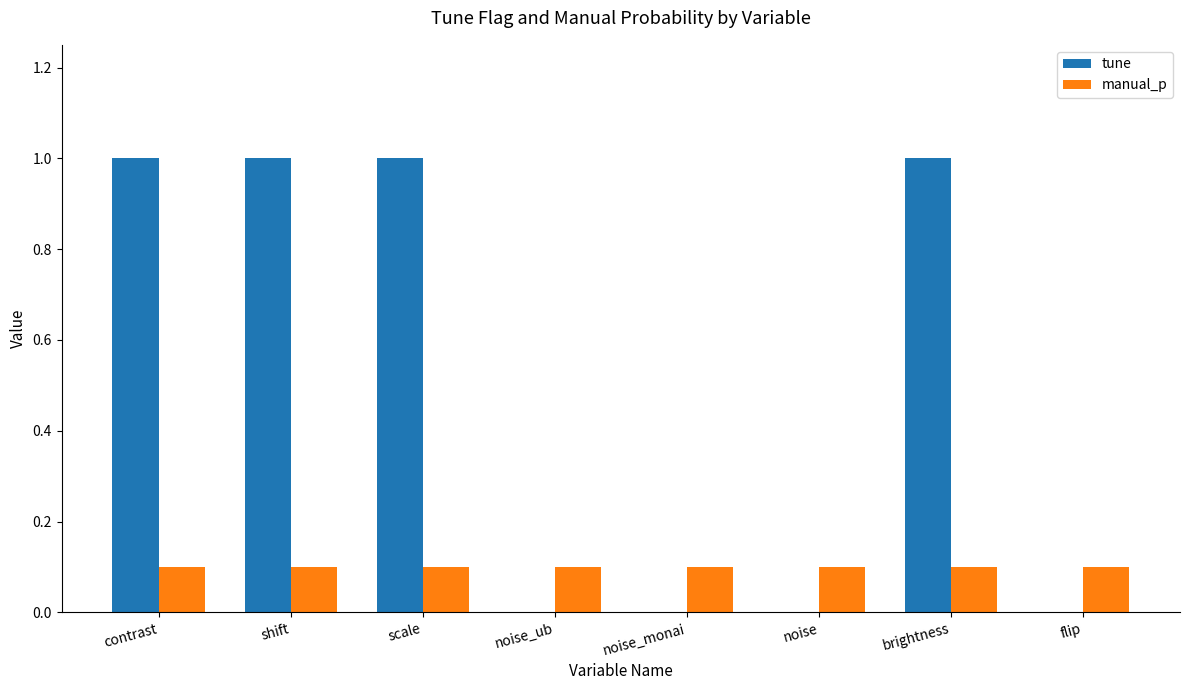

What is the sum of all tune values?

4.0